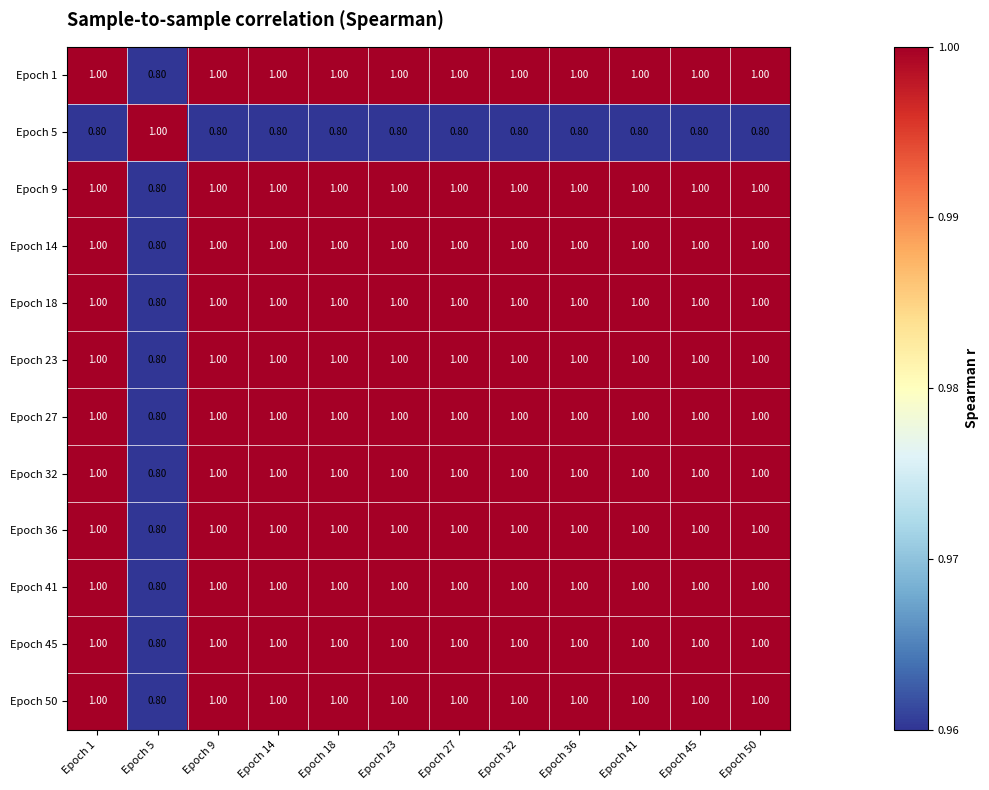

At how many categories does at least one series exceed 0?

12